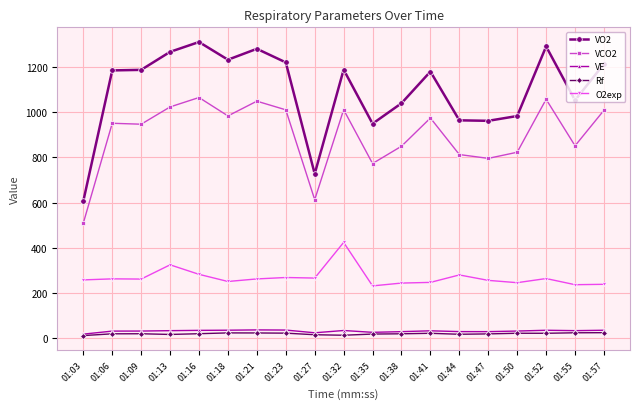

Is it true that VE equals 34.5 at 01:32?

True